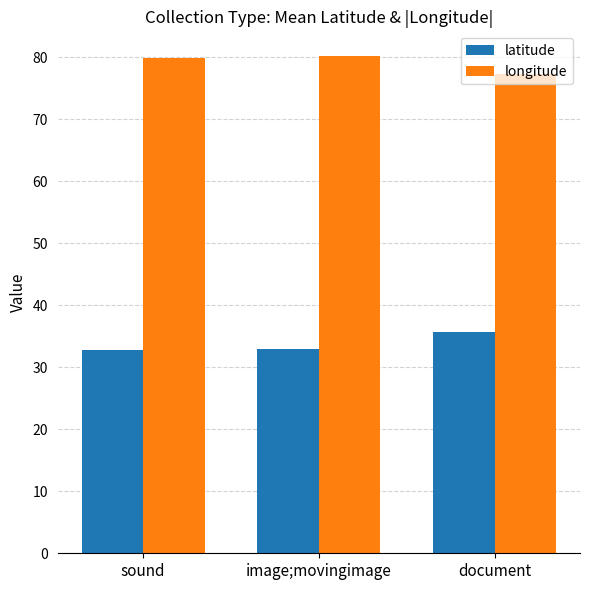

Read the longitude value at sound.

79.9